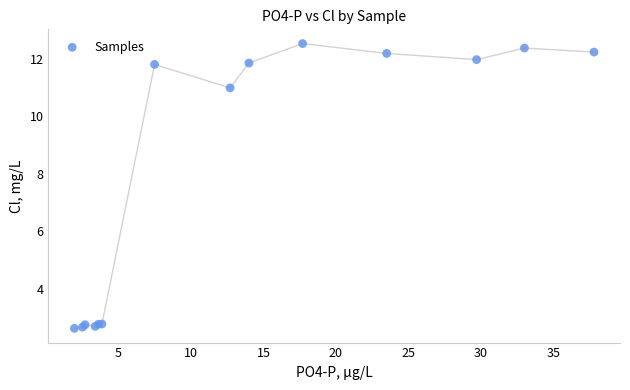

What Y value in the scatter plot is closest to 7?

11.0